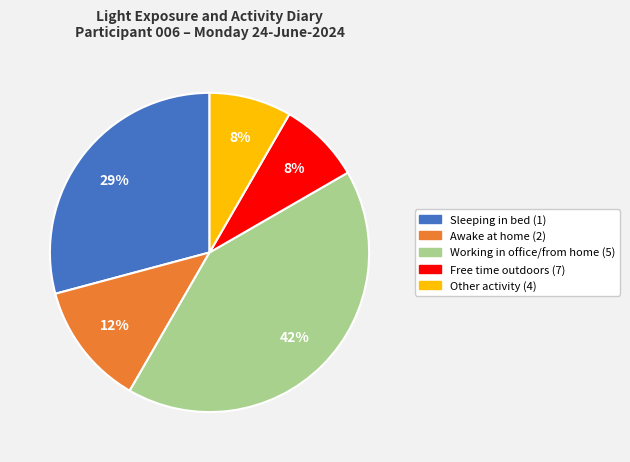

Is the sum of Sleeping in bed (1) and Free time outdoors (7) greater than half?

No